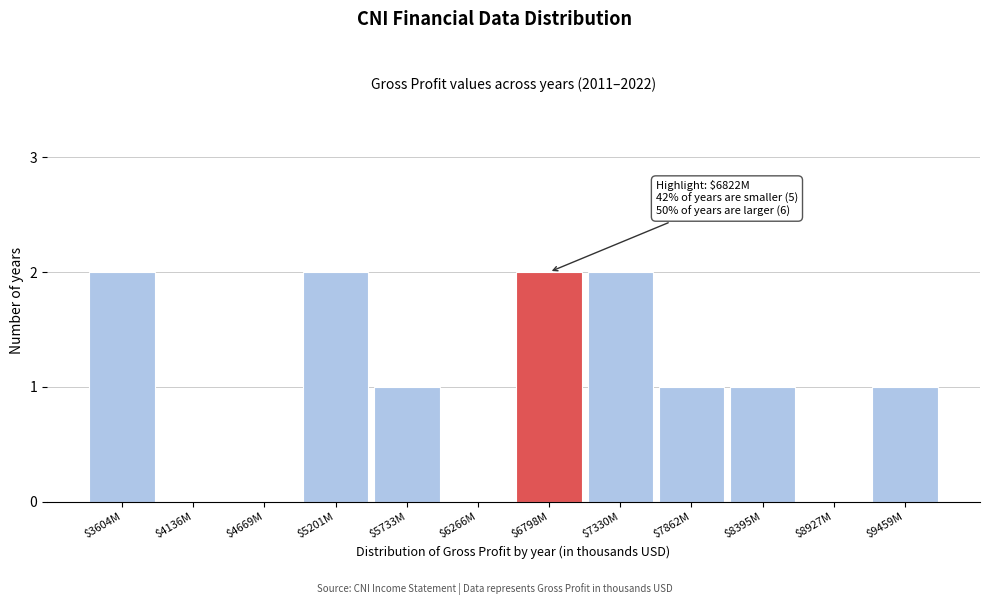

The chart shows a value of 3 at $5201M. True or false?

False